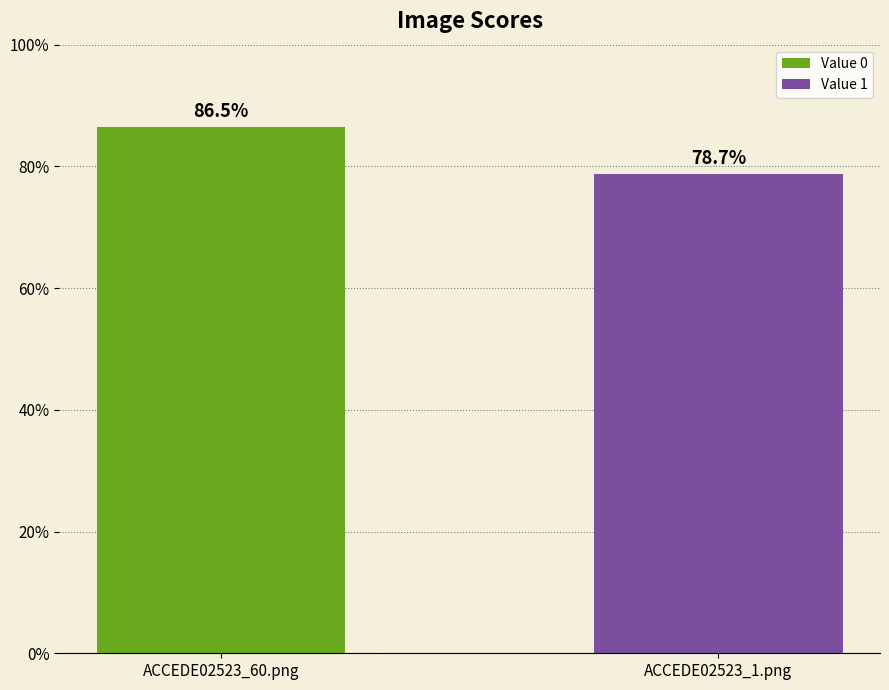

What is the value of the 1st bar from the left?

0.9